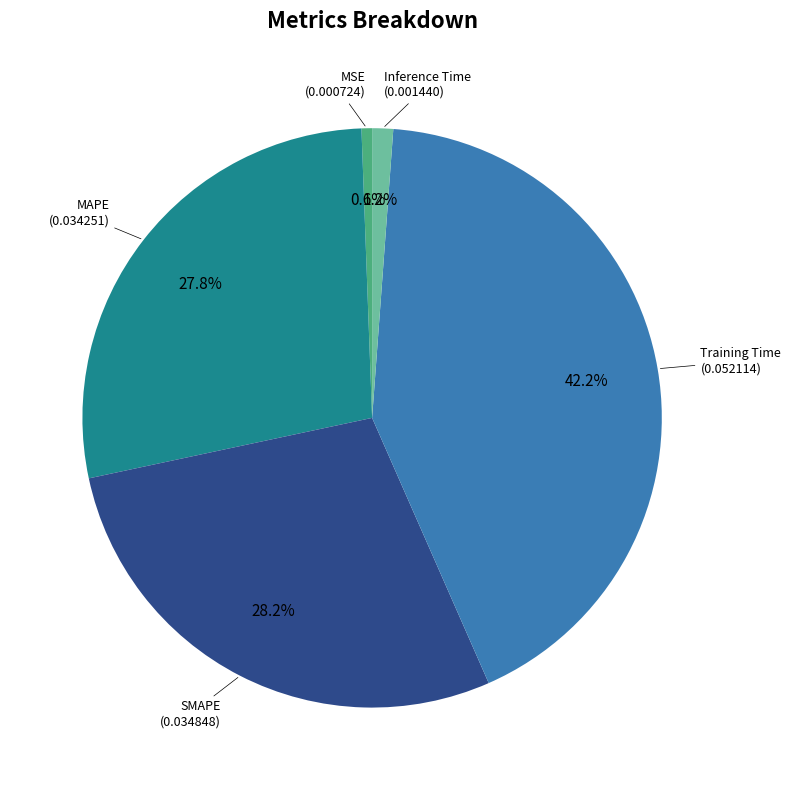

Is it true that Training Time is 33% of the pie?

False